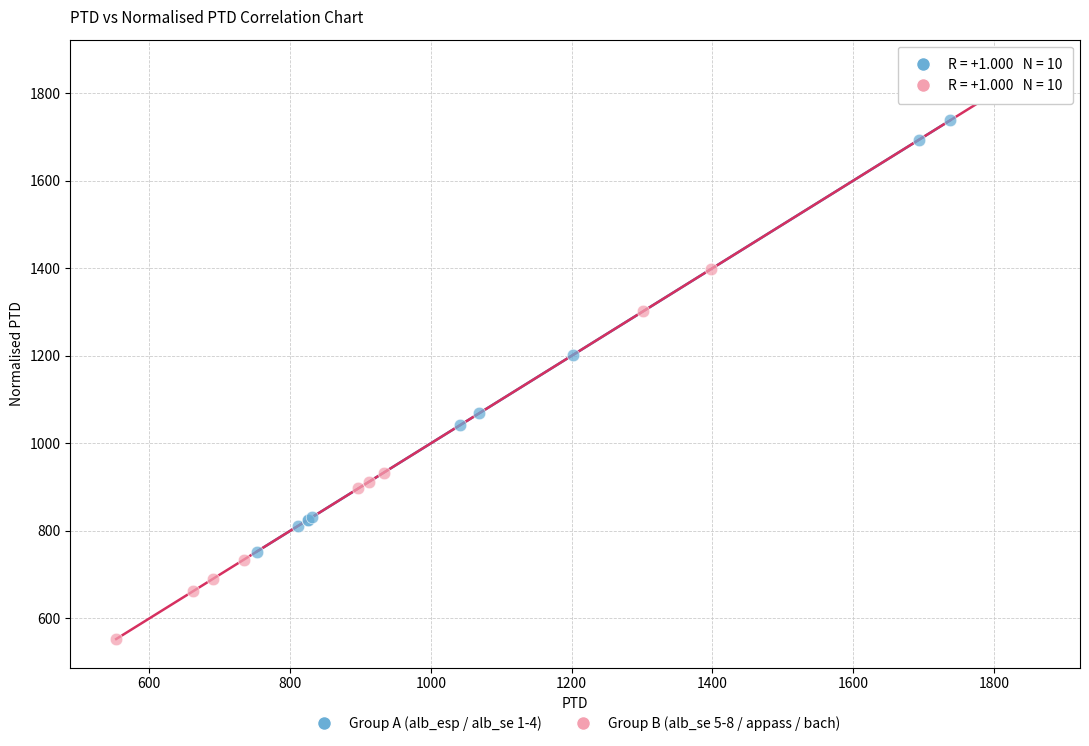

Which series reaches the maximum Y coordinate?

Group B (alb_se 5-8 / appass / bach)